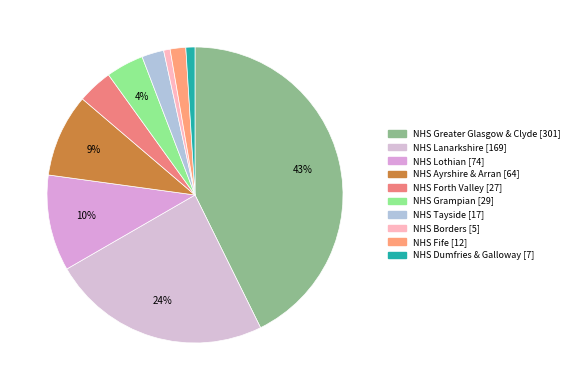

Which category has the biggest portion of the pie?

NHS Greater Glasgow & Clyde